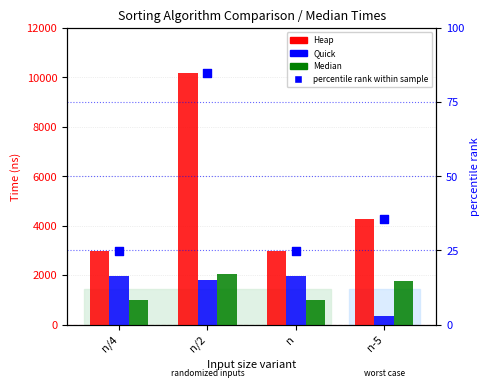

At how many categories does at least one series exceed 9836?

1